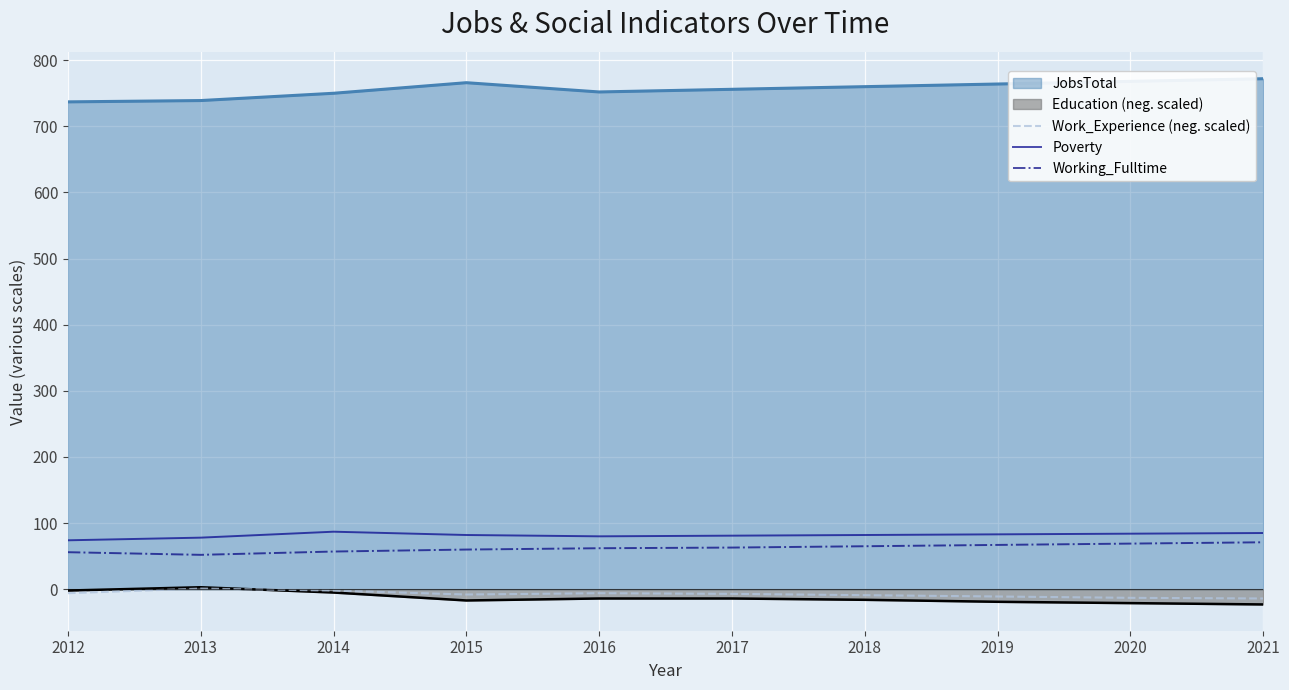

How many series are shown in this chart?

5